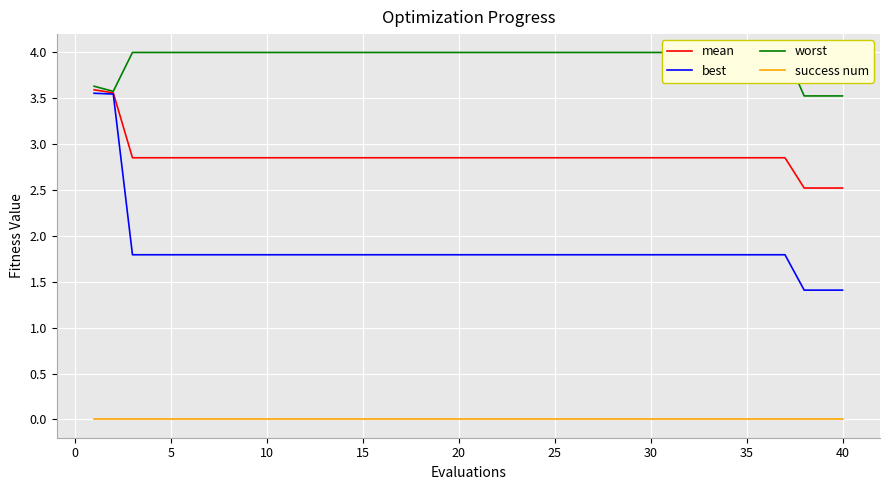

What is the approximate value of best at 15?

1.8